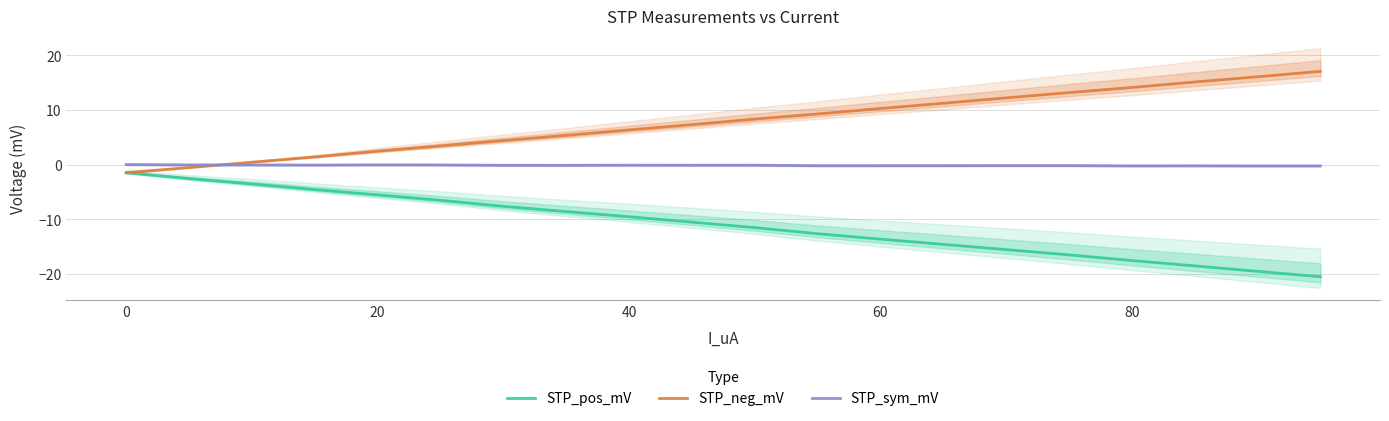

After their last crossing, which series has the higher values: STP_sym_mV or STP_neg_mV?

STP_neg_mV